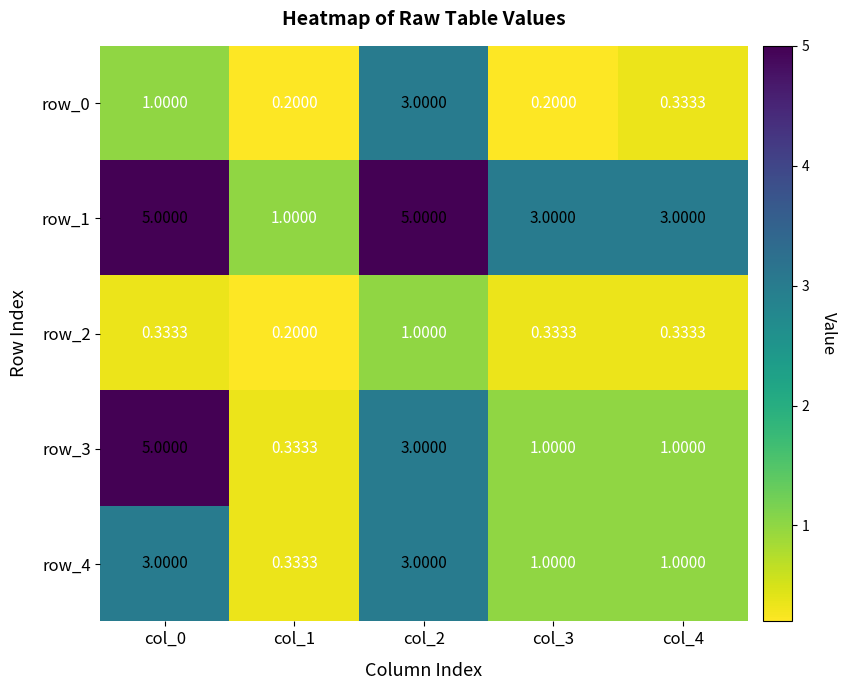

Is the value of row_2 at col_4 greater than the value of row_3 at col_0?

No